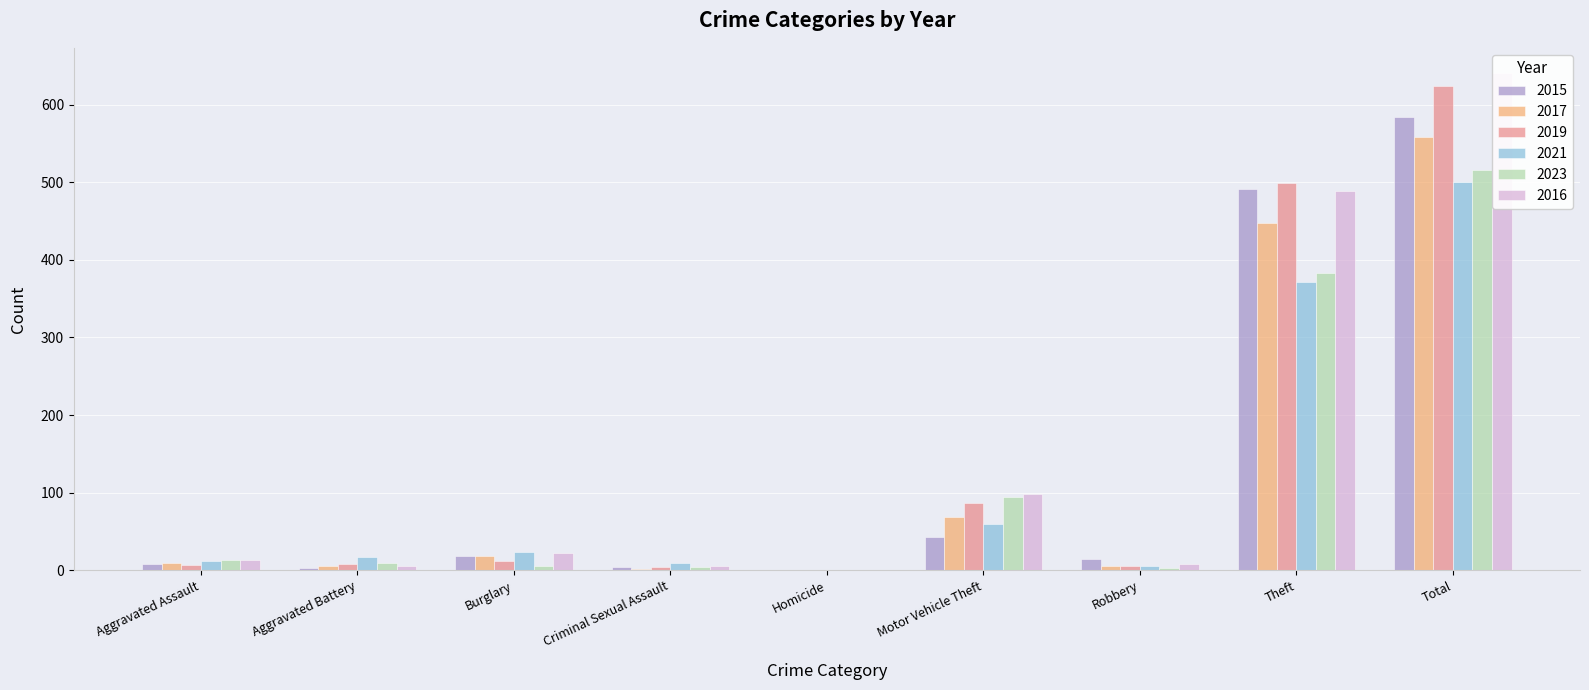

How many bars are there in total?

54